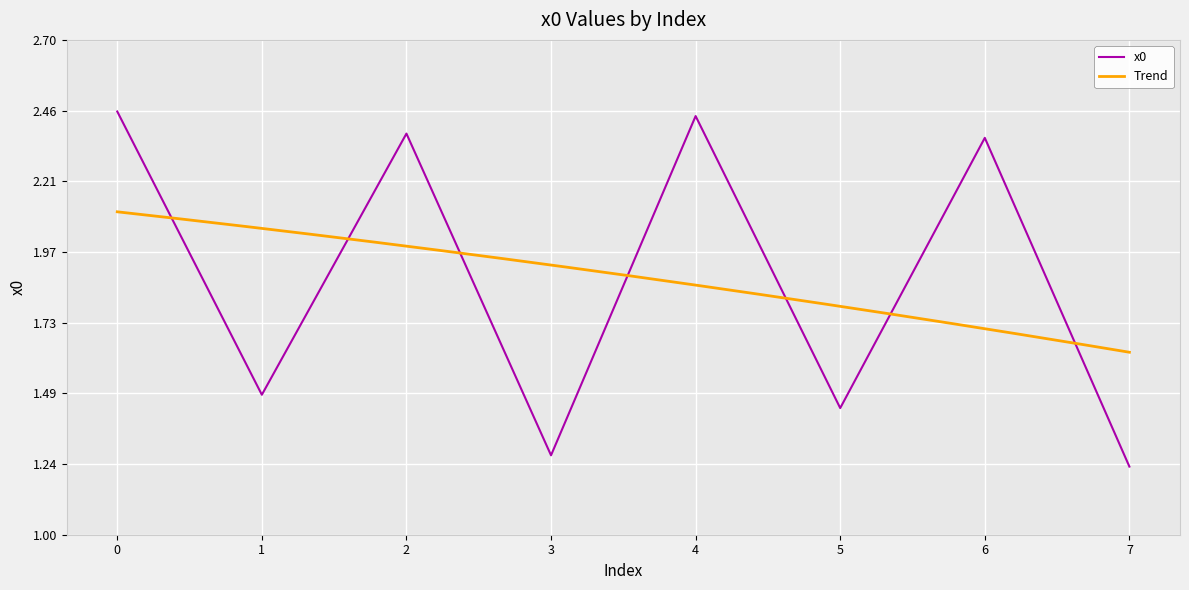

Reading right to left, what are all the values shown in this chart?

7=1.2	6=2.4	5=1.4	4=2.4	3=1.3	2=2.4	1=1.5	0=2.5